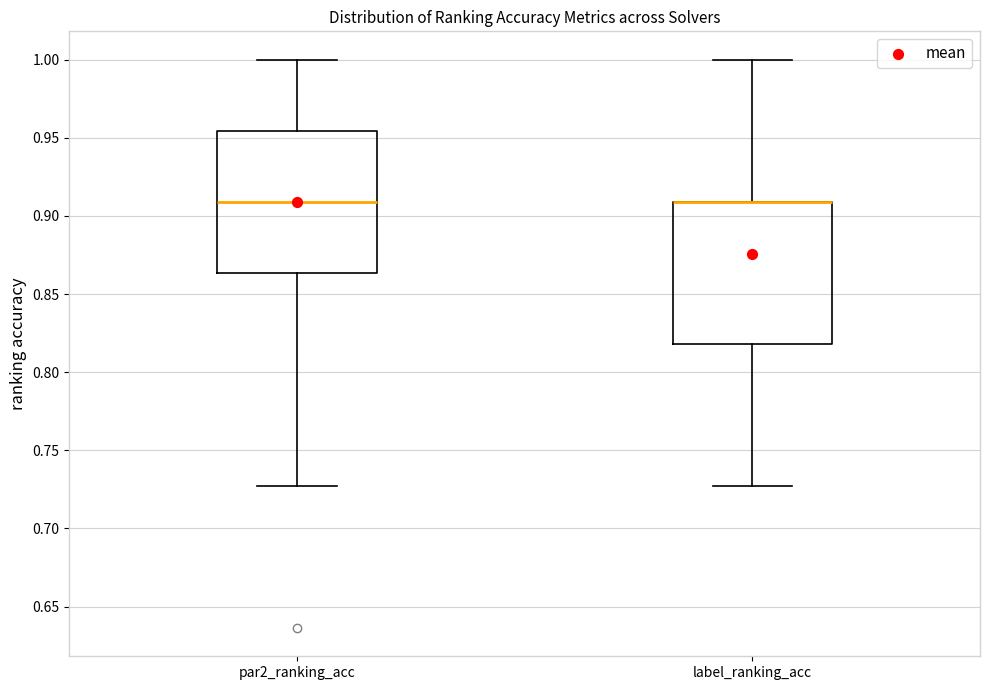

Where is the lower edge of the box for label_ranking_acc on the y-axis? The values are not printed on the chart, so give them approximately, as read against the axis.

0.820